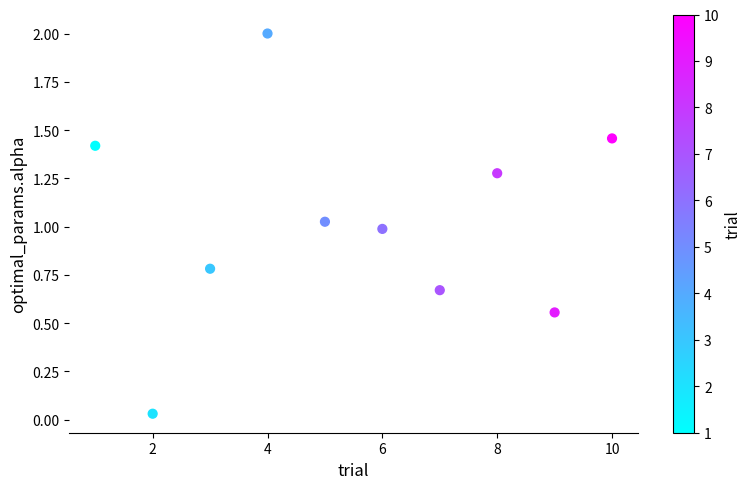

What is the average X value?

5.5